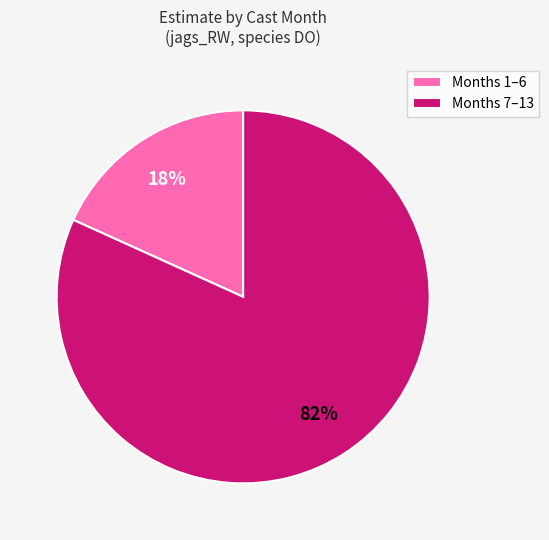

Which slice is the largest?

Months 7–13